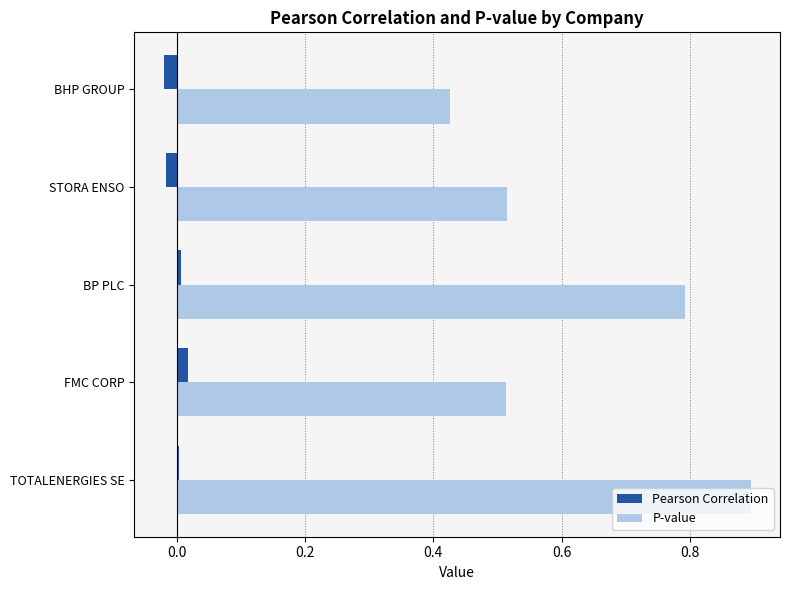

What is the average value of the P-value series?

0.6